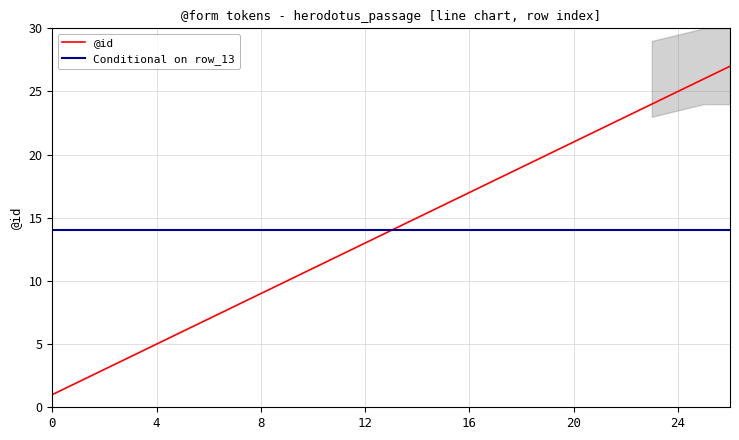

What is the difference between the @id values at 24 and 16?

8